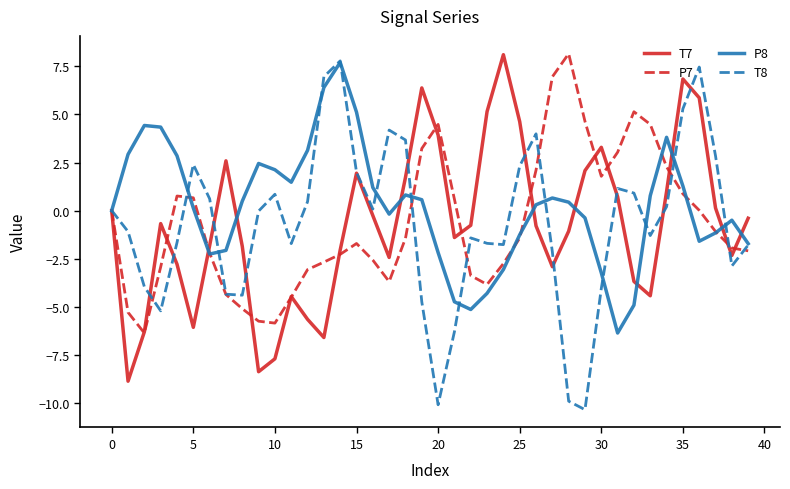

Which series has the largest total across all categories?

P8